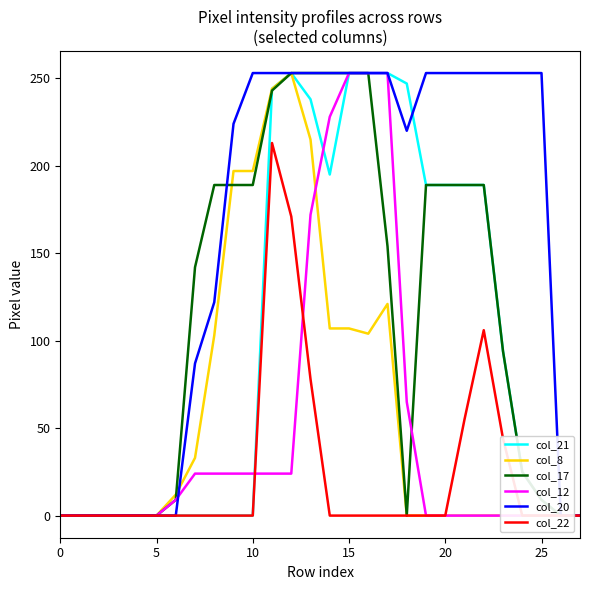

Reading left to right, transcribe all the data shown in this chart.

col_21: 0	0	0	0	0	0	0	0	0	0	0	244	253	238	195	253	253	253	247	189	189	189	189	94	25	9	0	0
col_8: 0	0	0	0	0	0	12	33	103	197	197	244	253	215	107	107	104	121	0	0	0	0	0	0	0	0	0	0
col_17: 0	0	0	0	0	0	9	142	189	189	189	243	253	253	253	253	253	154	0	189	189	189	189	94	25	9	0	0
col_12: 0	0	0	0	0	0	9	24	24	24	24	24	24	172	228	253	253	253	65	0	0	0	0	0	0	0	0	0
col_20: 0	0	0	0	0	0	0	87	122	224	253	253	253	253	253	253	253	253	220	253	253	253	253	253	253	253	0	0
col_22: 0	0	0	0	0	0	0	0	0	0	0	213	171	78	0	0	0	0	0	0	0	55	106	44	0	0	0	0